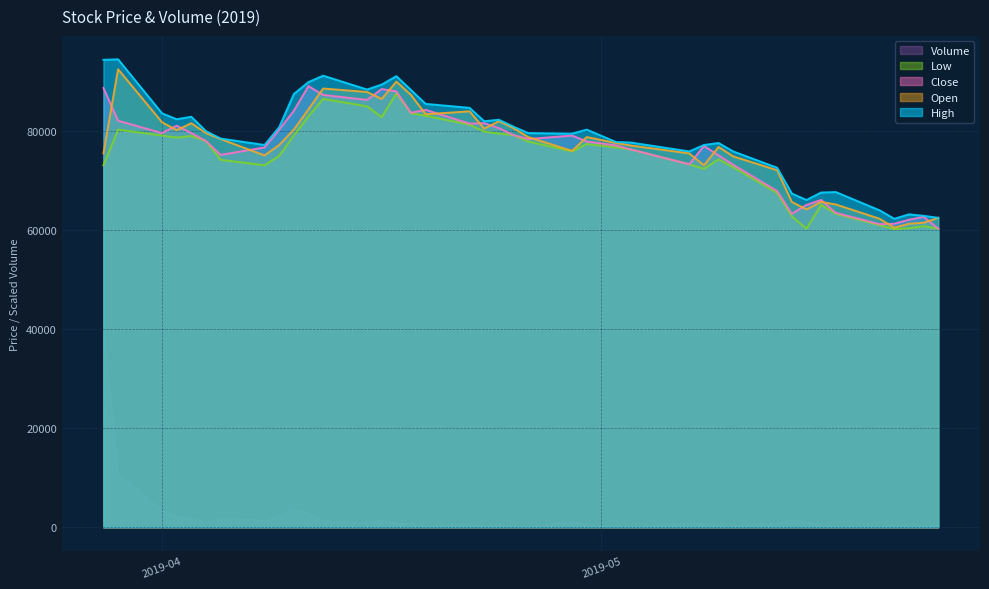

At which label does Volume reach its peak?

2019-03-28